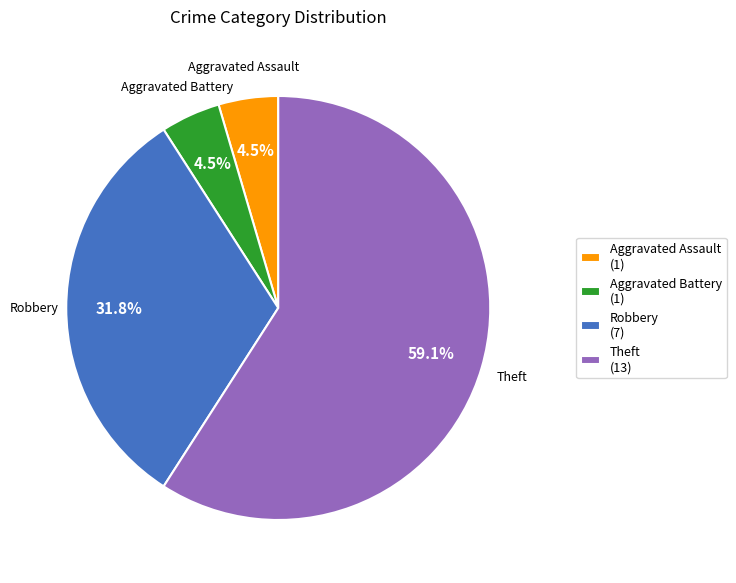

To the nearest percent, what portion does Robbery represent?

32%